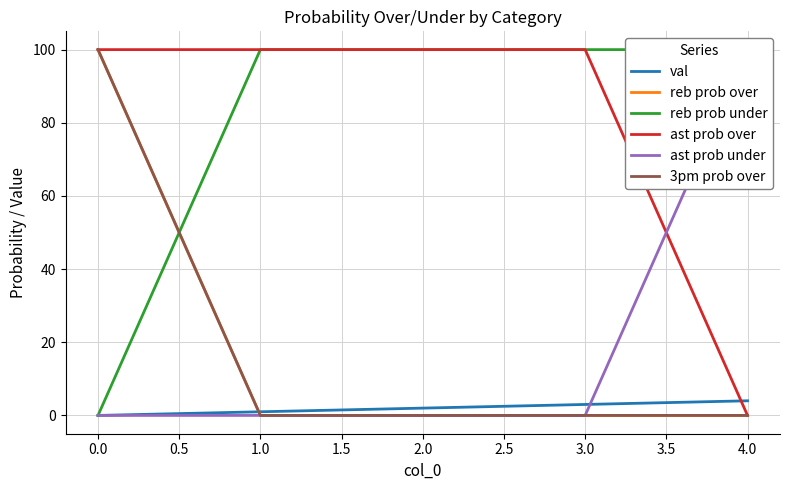

The reb prob under series shows 60 at 2.0. True or false?

False